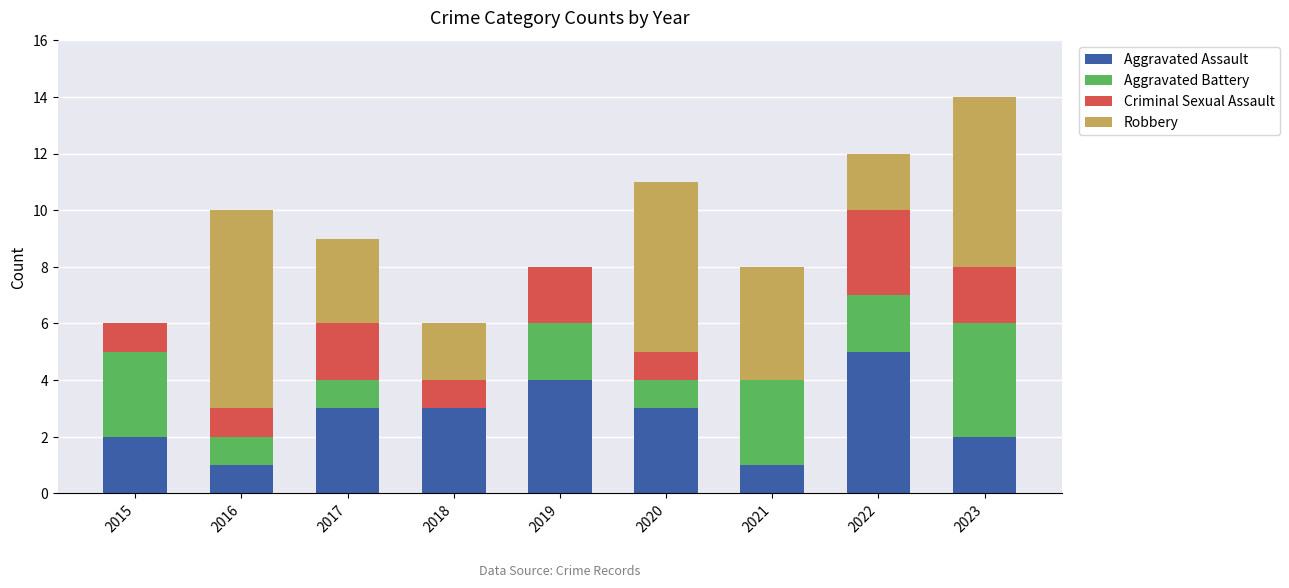

What is the total value across all series at 2019?

8